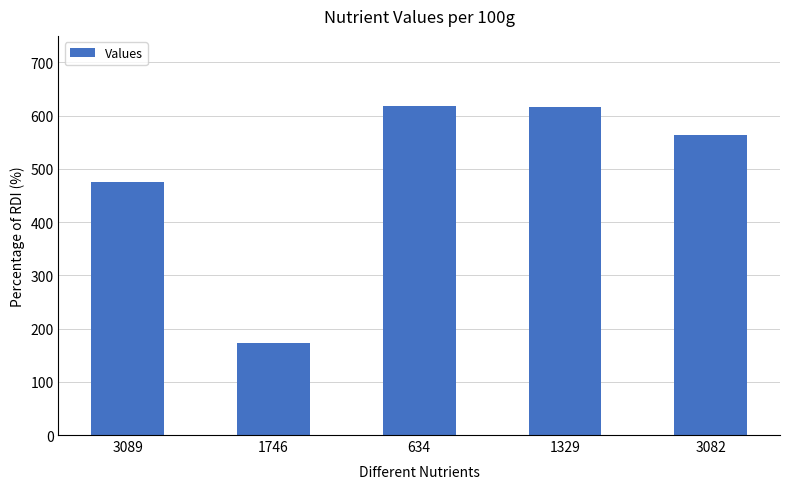

What is the difference between the maximum and minimum values?

446